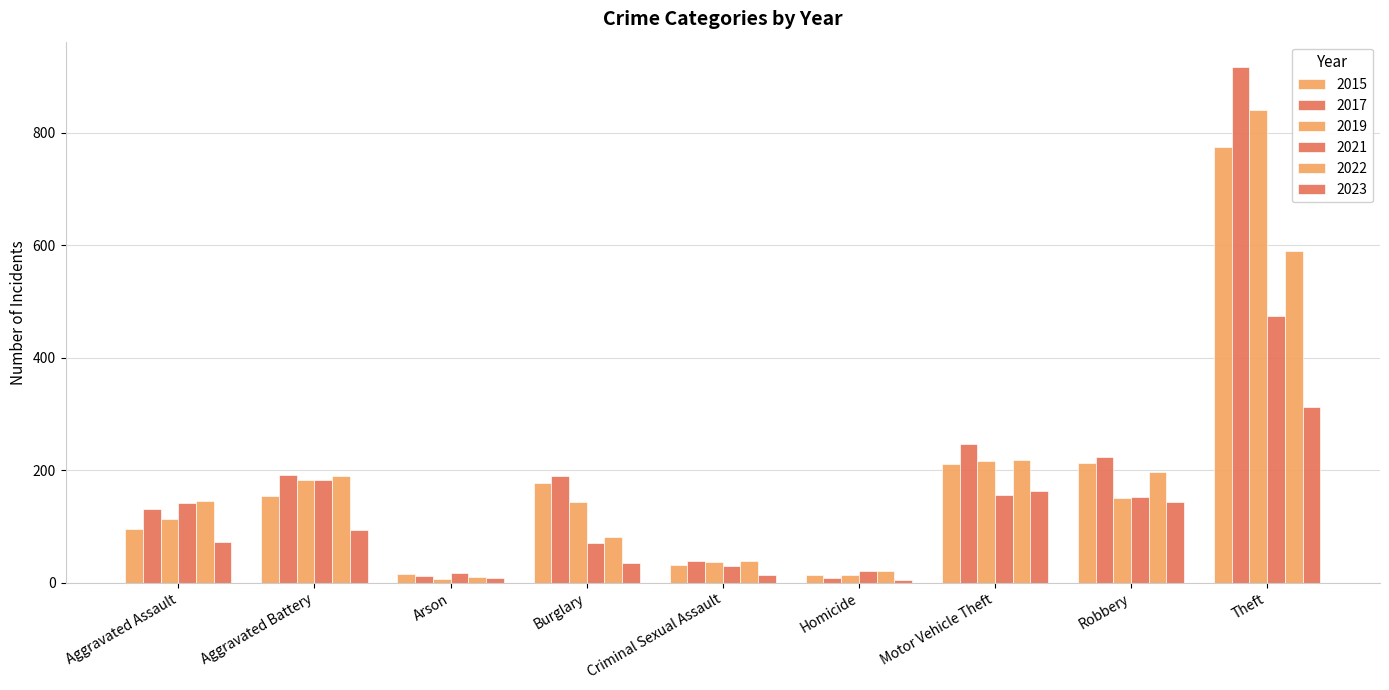

Reading left to right, transcribe all the data shown in this chart.

2015: Aggravated Assault=95	Aggravated Battery=154	Arson=15	Burglary=178	Criminal Sexual Assault=31	Homicide=13	Motor Vehicle Theft=211	Robbery=212	Theft=774
2017: Aggravated Assault=131	Aggravated Battery=191	Arson=12	Burglary=189	Criminal Sexual Assault=39	Homicide=8	Motor Vehicle Theft=247	Robbery=224	Theft=916
2019: Aggravated Assault=113	Aggravated Battery=182	Arson=6	Burglary=143	Criminal Sexual Assault=37	Homicide=14	Motor Vehicle Theft=216	Robbery=150	Theft=841
2021: Aggravated Assault=142	Aggravated Battery=182	Arson=17	Burglary=71	Criminal Sexual Assault=30	Homicide=20	Motor Vehicle Theft=156	Robbery=153	Theft=474
2022: Aggravated Assault=146	Aggravated Battery=190	Arson=11	Burglary=81	Criminal Sexual Assault=39	Homicide=20	Motor Vehicle Theft=218	Robbery=196	Theft=590
2023: Aggravated Assault=72	Aggravated Battery=94	Arson=9	Burglary=35	Criminal Sexual Assault=13	Homicide=4	Motor Vehicle Theft=163	Robbery=144	Theft=313